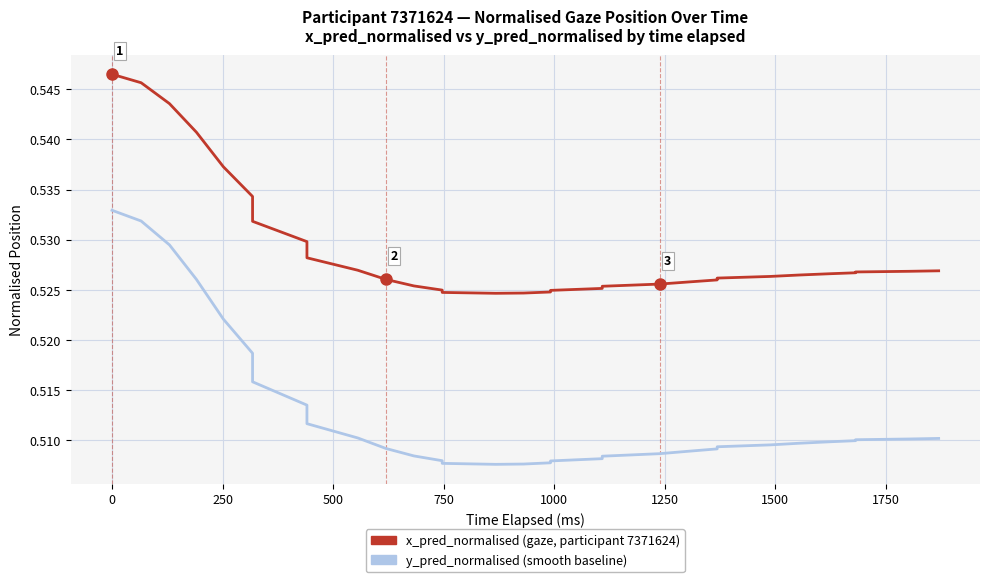

The y_pred_normalised (HPI-like smooth) series shows 0.7 at 22. True or false?

False